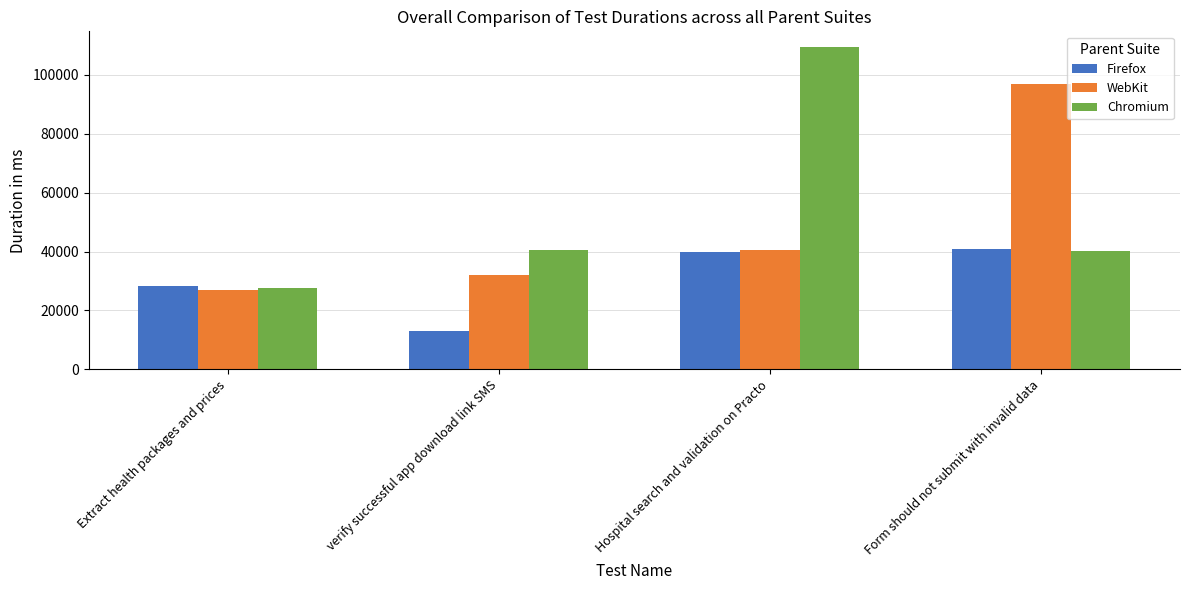

What is the average value of the Firefox series?

30467